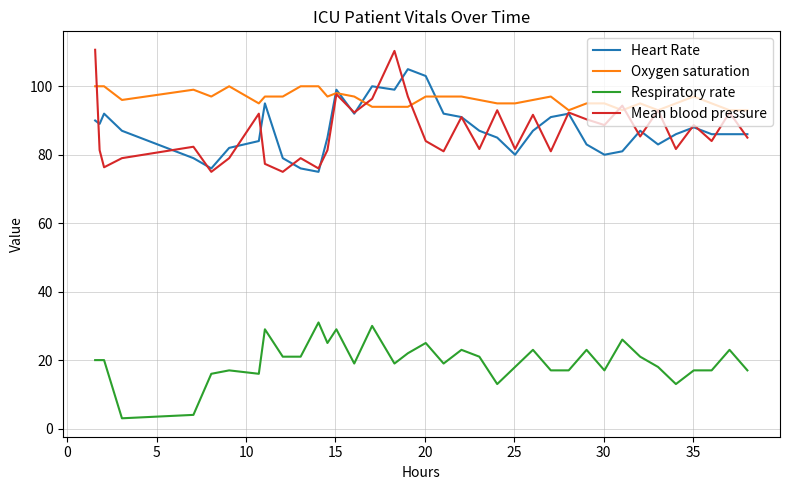

List the series in order of their peak value, highest first.

Mean blood pressure, Heart Rate, Oxygen saturation, Respiratory rate